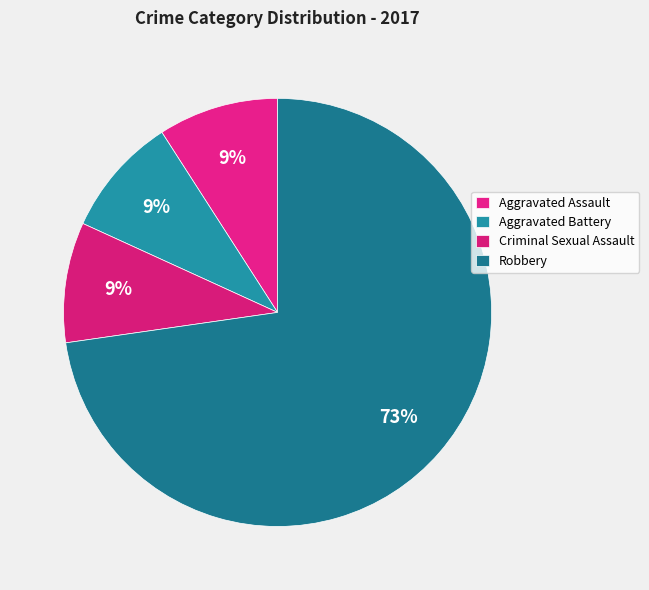

Is it true that Robbery is 68% of the pie?

False